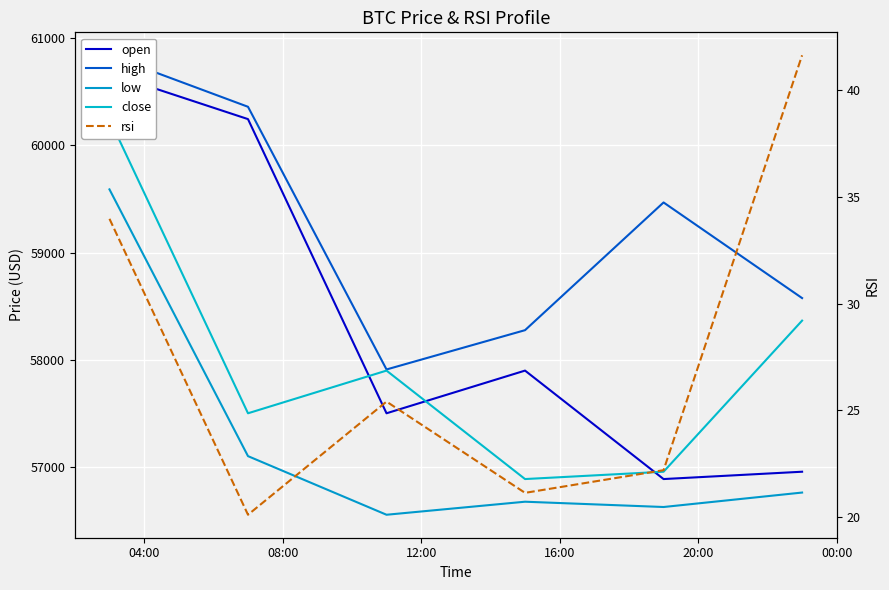

True or false: low and open intersect in this chart.

False